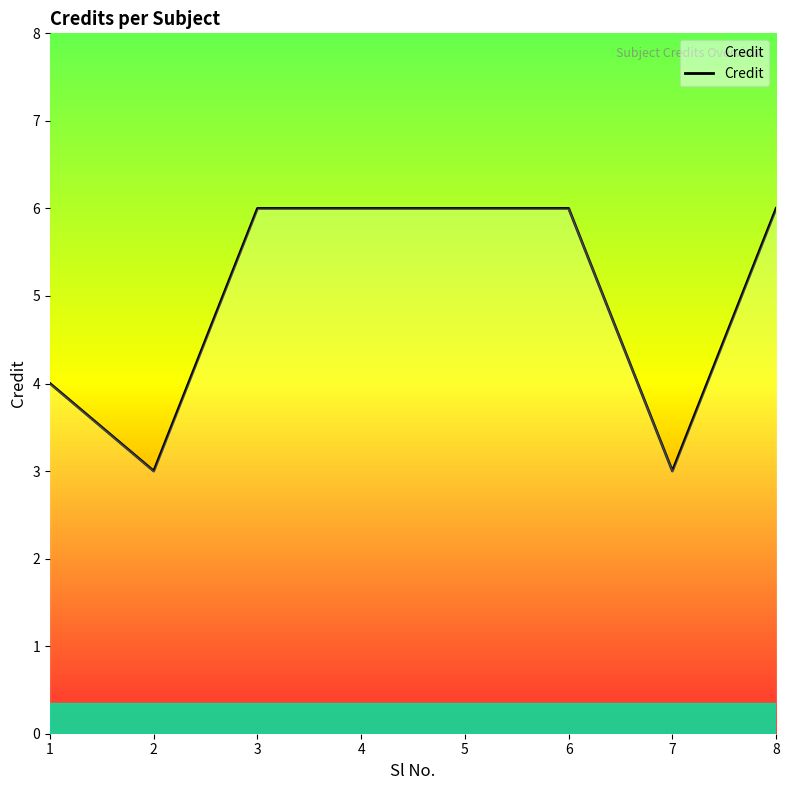

The value at 2 is 3. True or false?

True